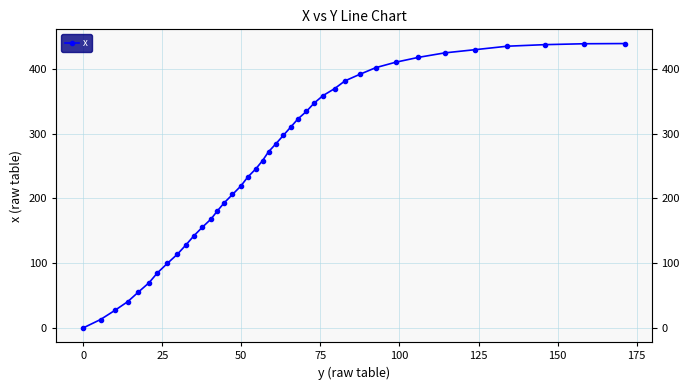

True or false: there are more than 2 points higher than both neighbors.

False